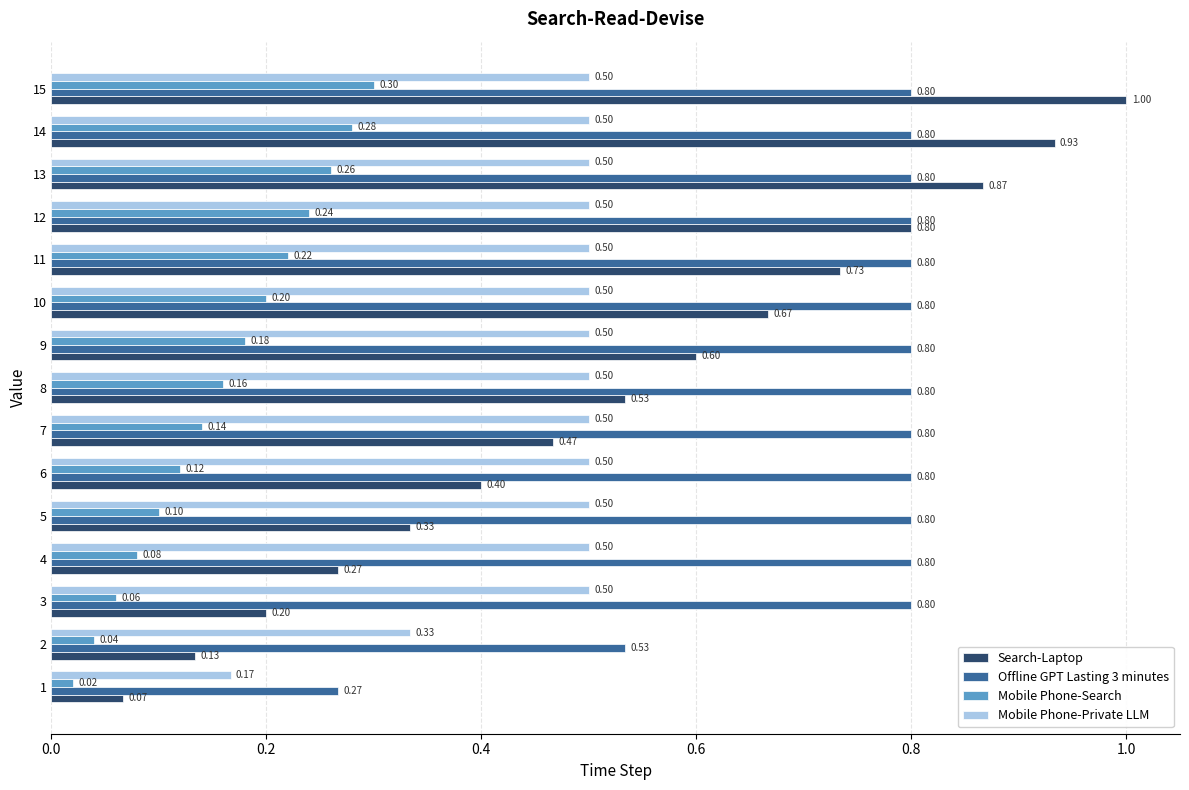

At which category is the sum across all series the highest?

15